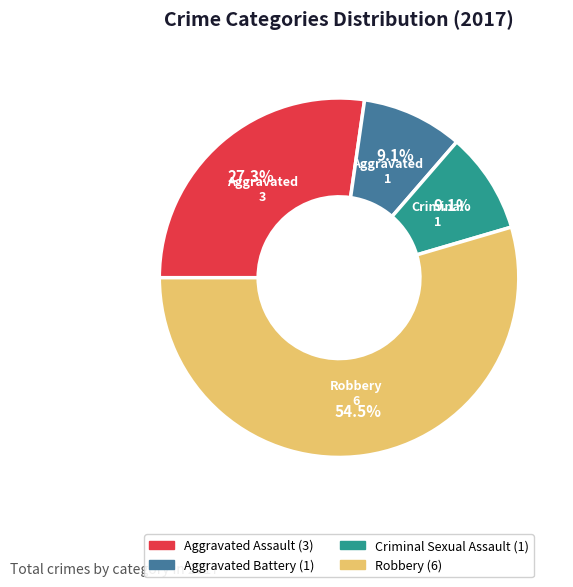

To the nearest percent, what percentage of the pie is Criminal Sexual Assault?

9%